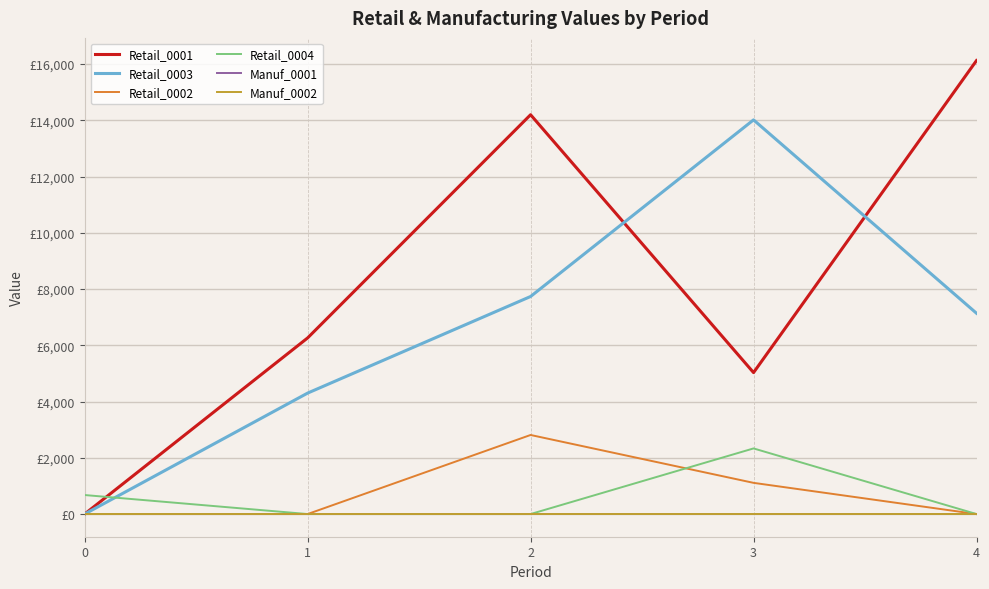

Does the chart display data point markers on the line(s)?

No